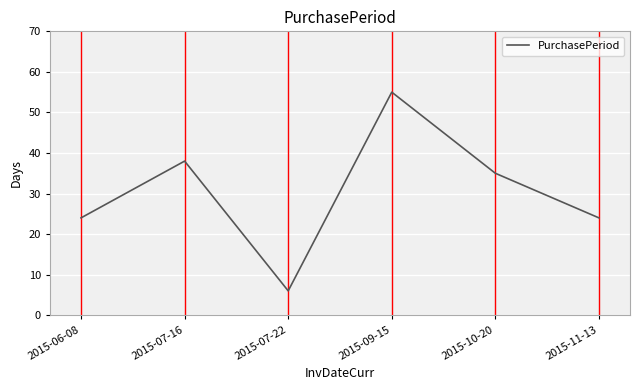

At which category does the data reach its first local valley?

2015-07-22